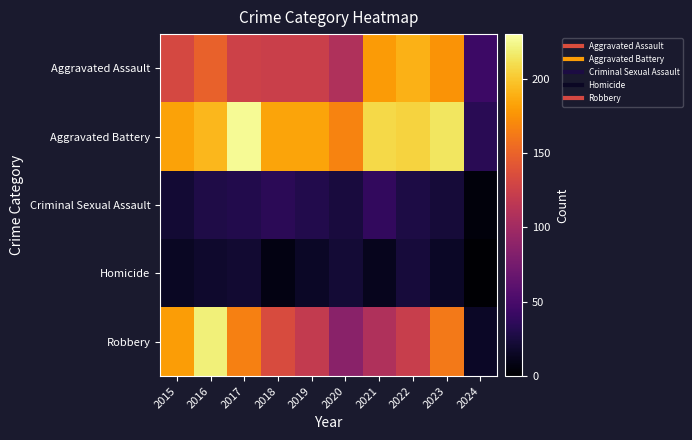

Which series has the largest total across all categories?

Aggravated Battery